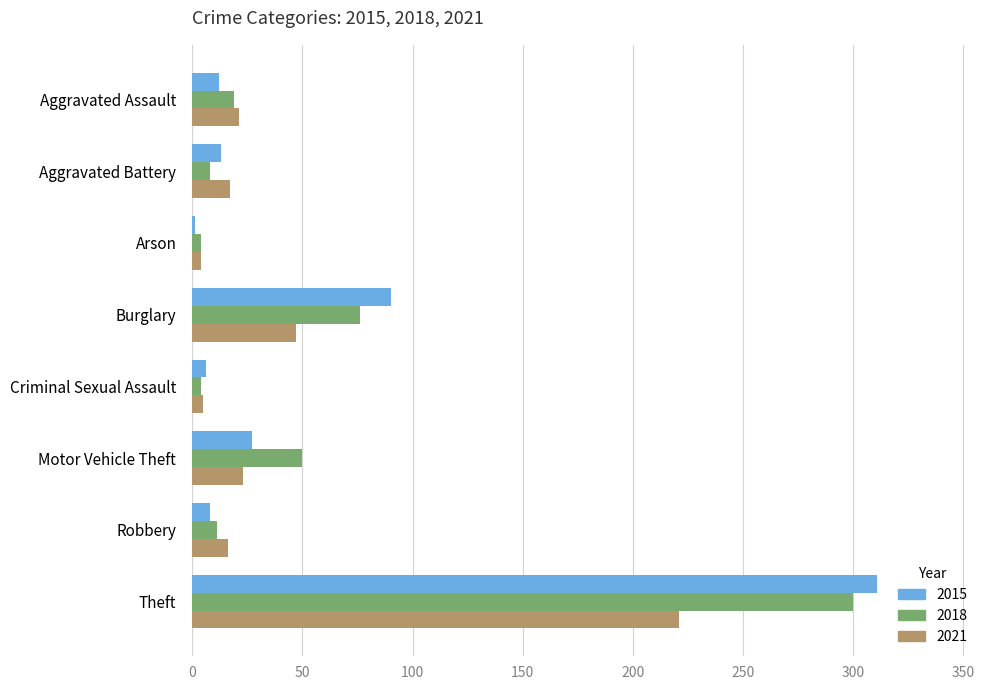

True or false: 2015 has a value of 311 at Theft.

True